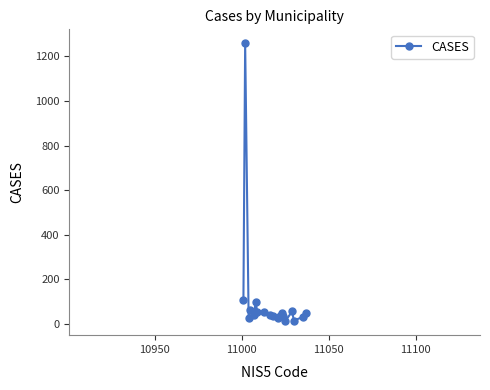

True or false: there are more than 0 points higher than both neighbors.

True